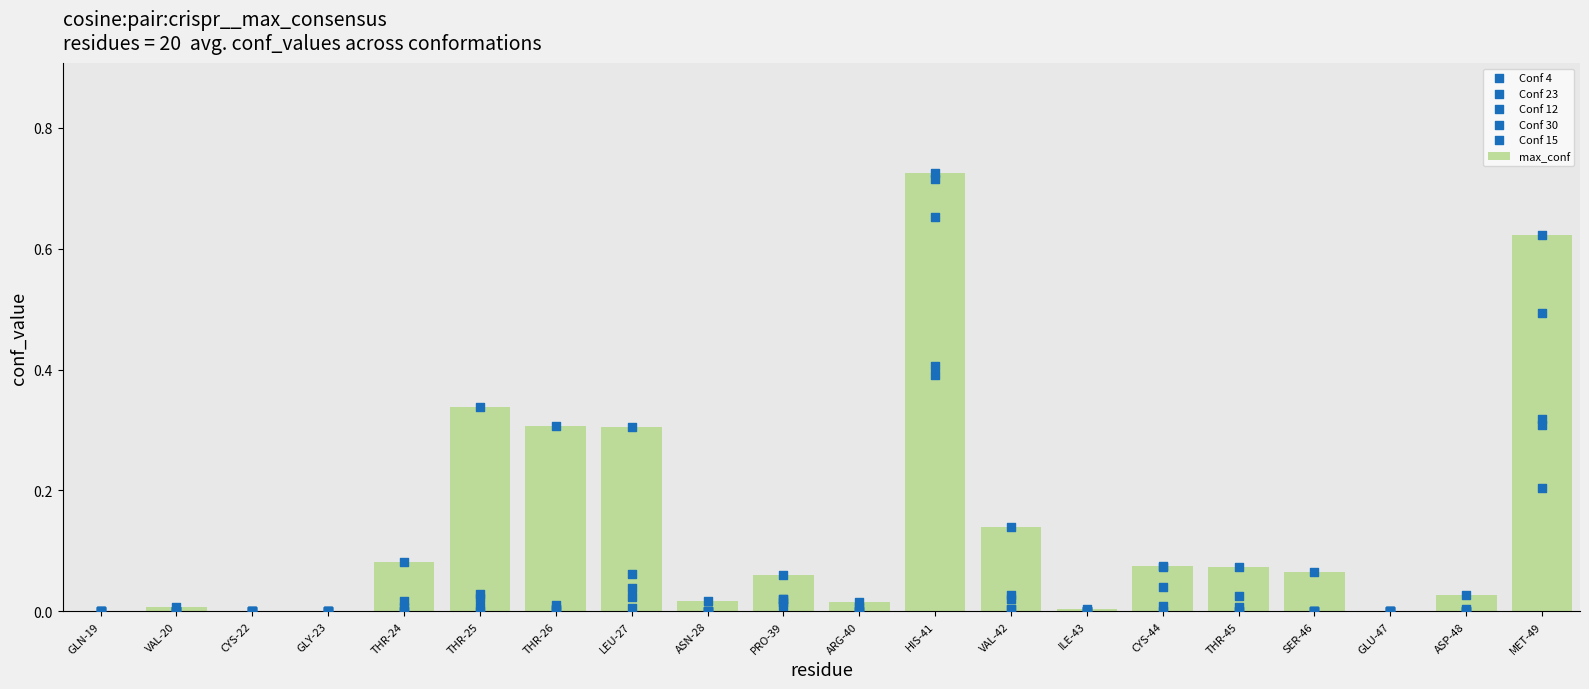

Which series reaches the maximum Y coordinate?

max_conf